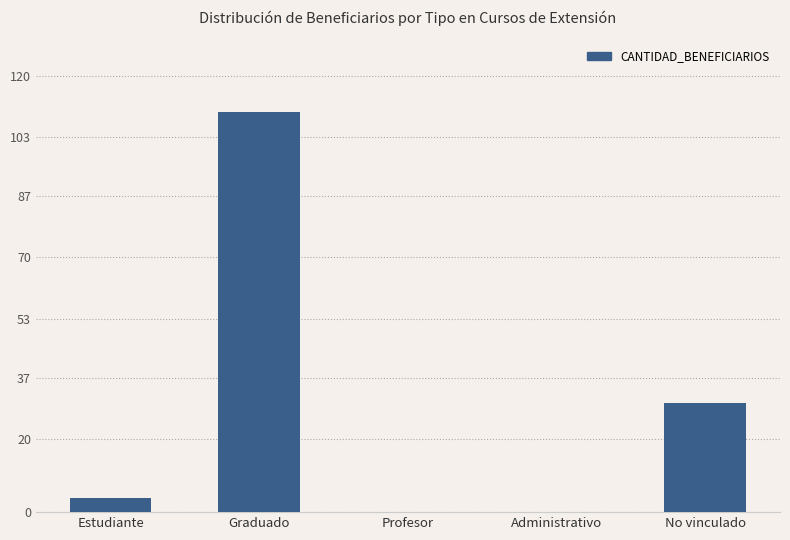

How many data points does each series have?

5